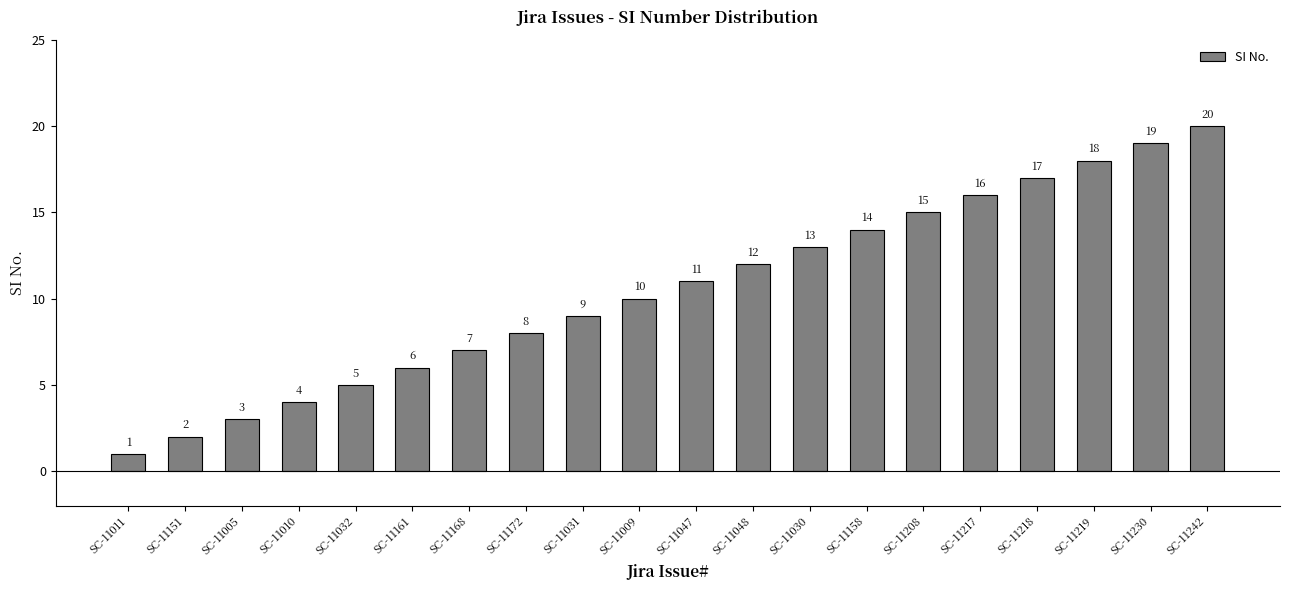

How many bars are there in total?

20